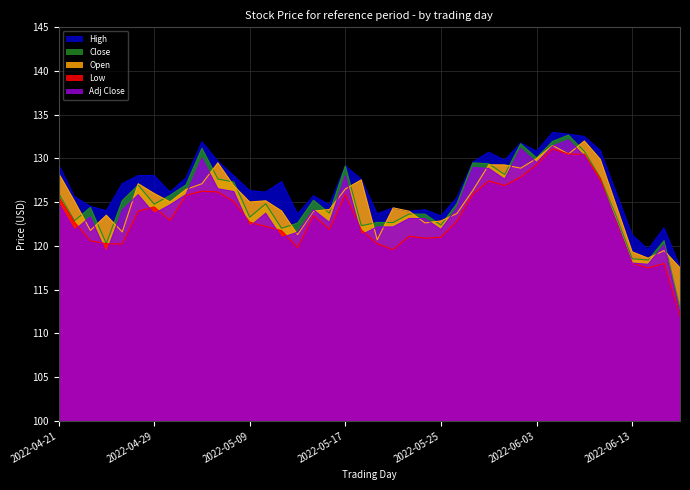

True or false: High and Adj Close cross at least once.

False